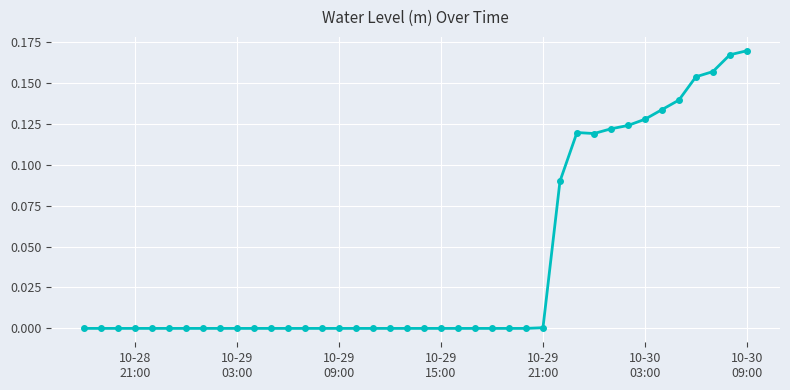

True or false: there are more than 0 points higher than both neighbors.

True